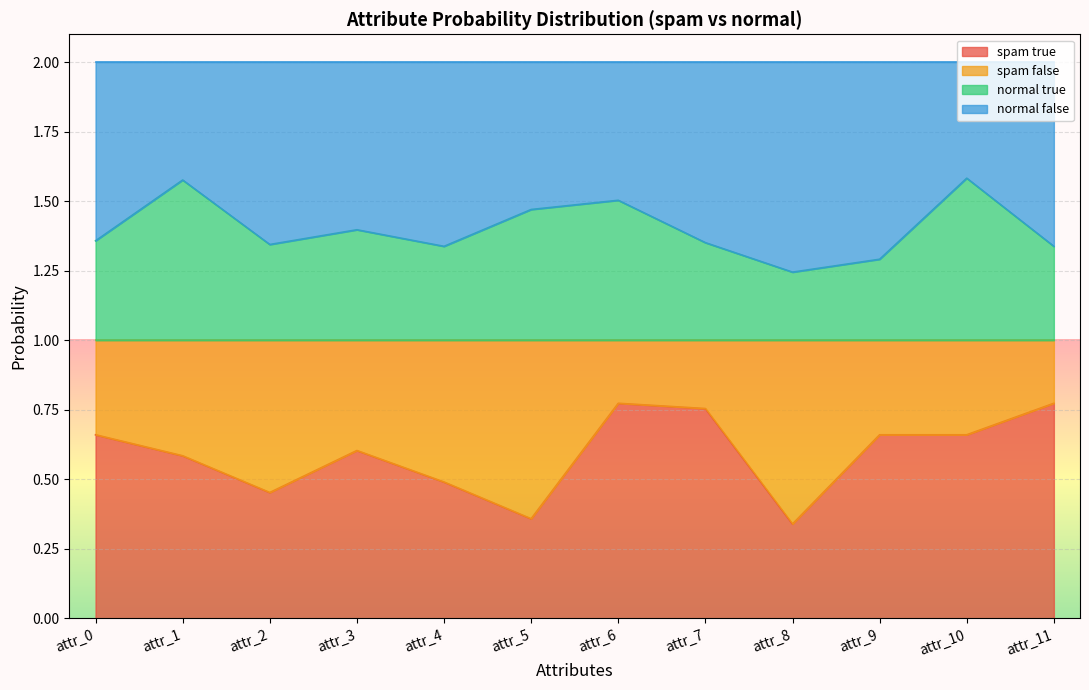

What is the total value across all series at attr_4?

2.0